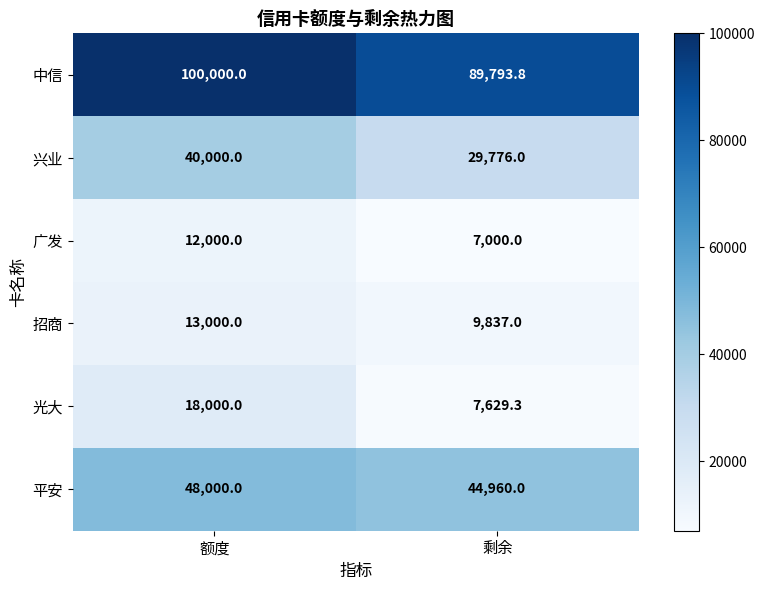

Which label corresponds to the smallest value in the chart?

剩余